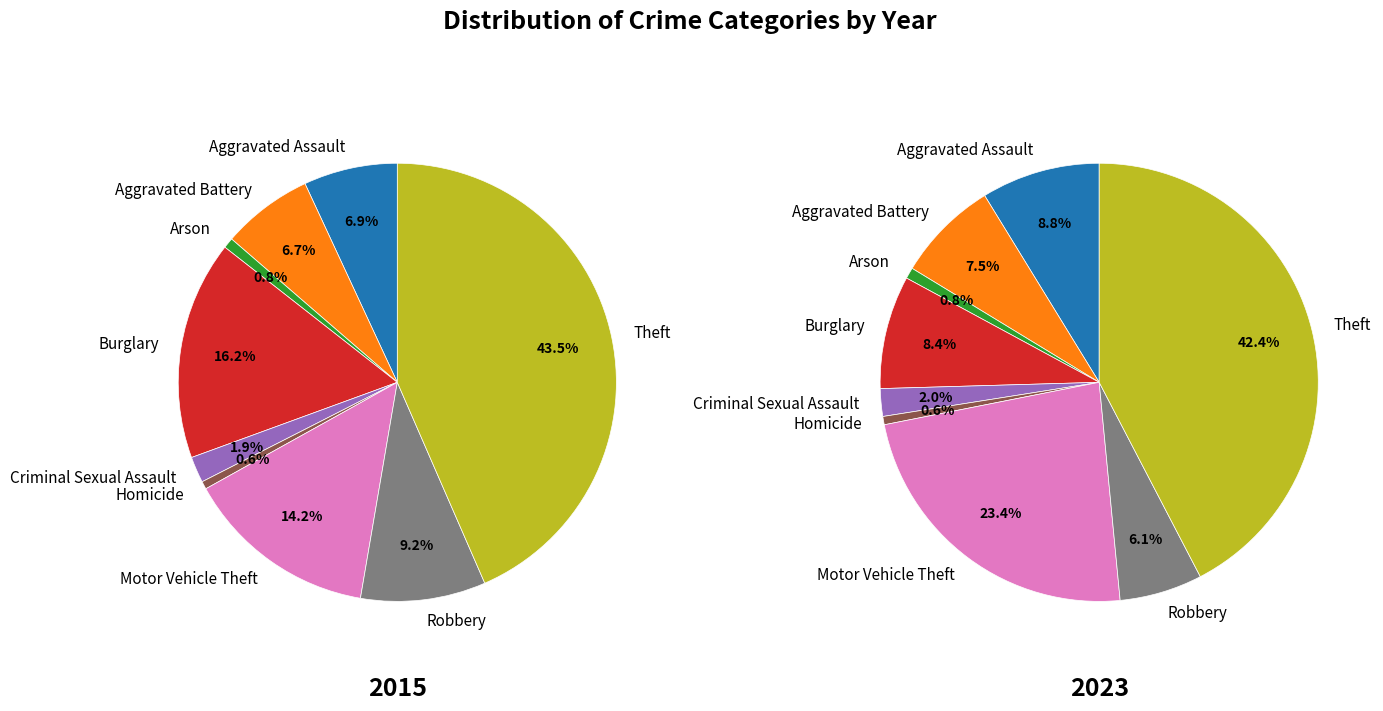

Which slice is the smallest?

Homicide